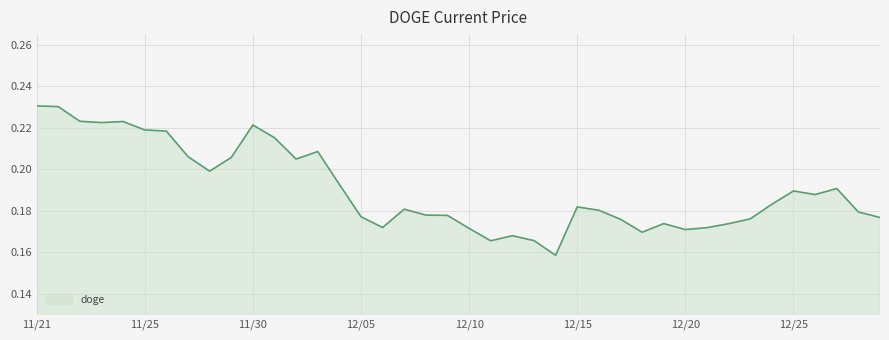

How many values are between 0 and 1?

40